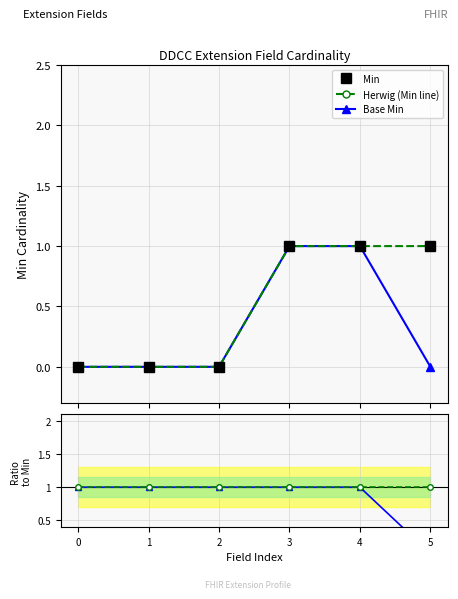

What is the sum of all Base Min / Min values?

5